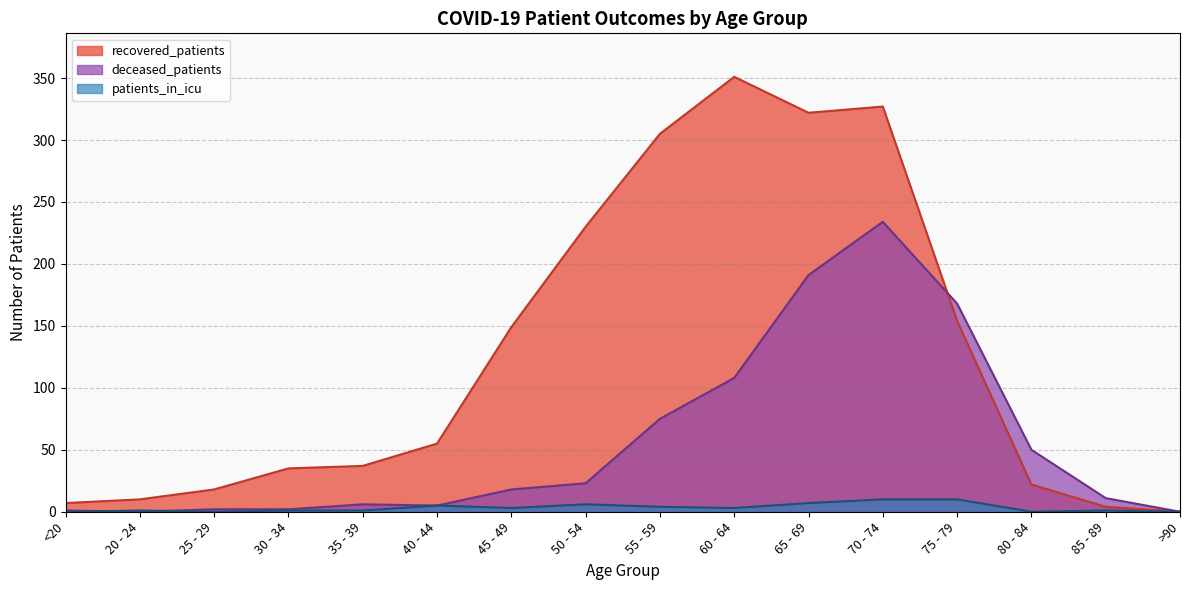

What position from the right is <20?

16